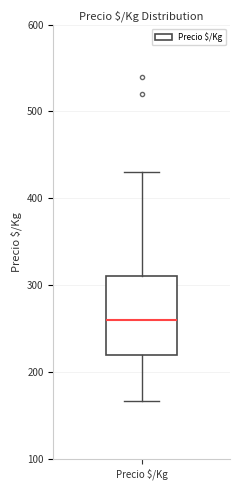

Transcribe this box plot: give where the median line is, the range the box spans, and where the two whiskers end, as read against the y-axis. The values are not printed on the chart, so give them approximately, as read against the axis.

median 260, box 220 to 310, whiskers 170 to 430